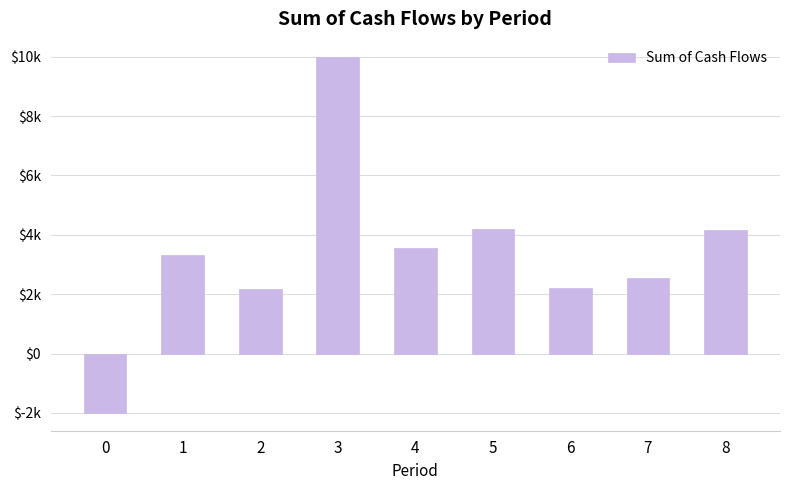

What is the maximum value shown in the chart?

10000